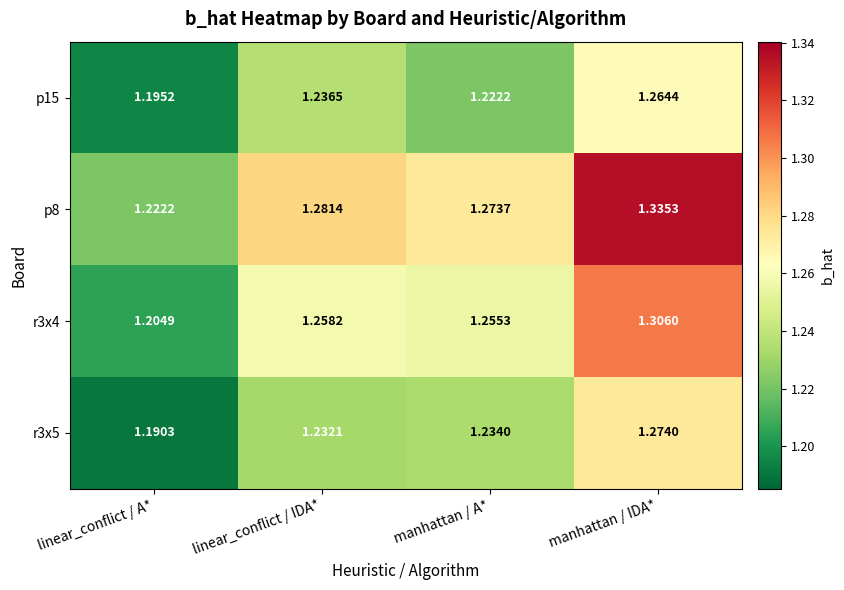

At which label does p15 reach its minimum?

linear_conflict / A*